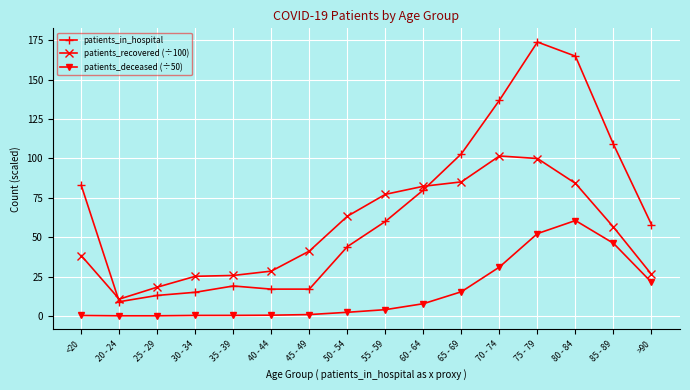

Which label corresponds to the largest value in the chart?

75 - 79